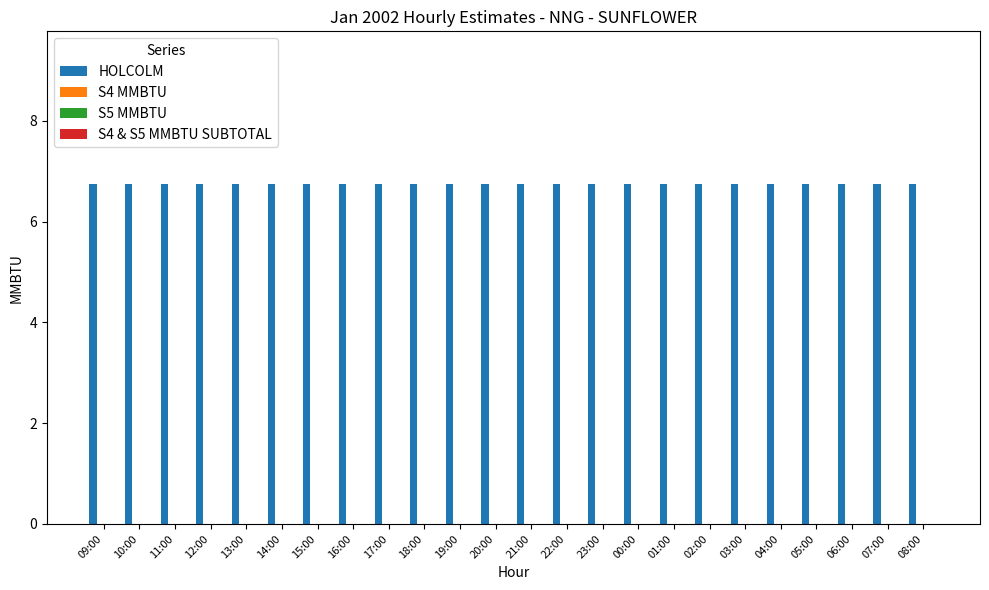

Which category has the highest value across all series?

09:00